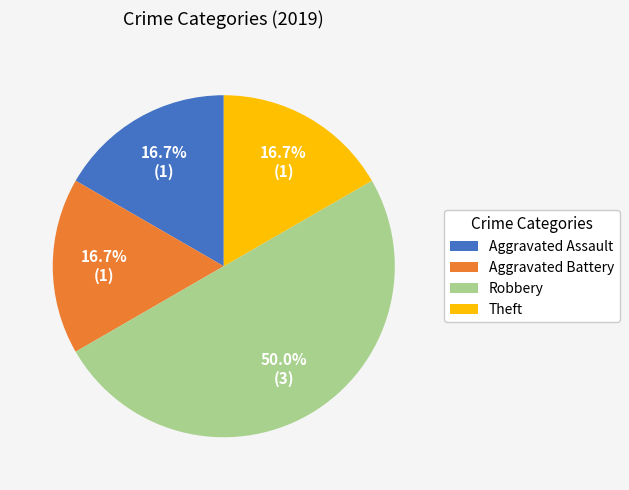

Does Aggravated Assault represent more than half of the total?

No